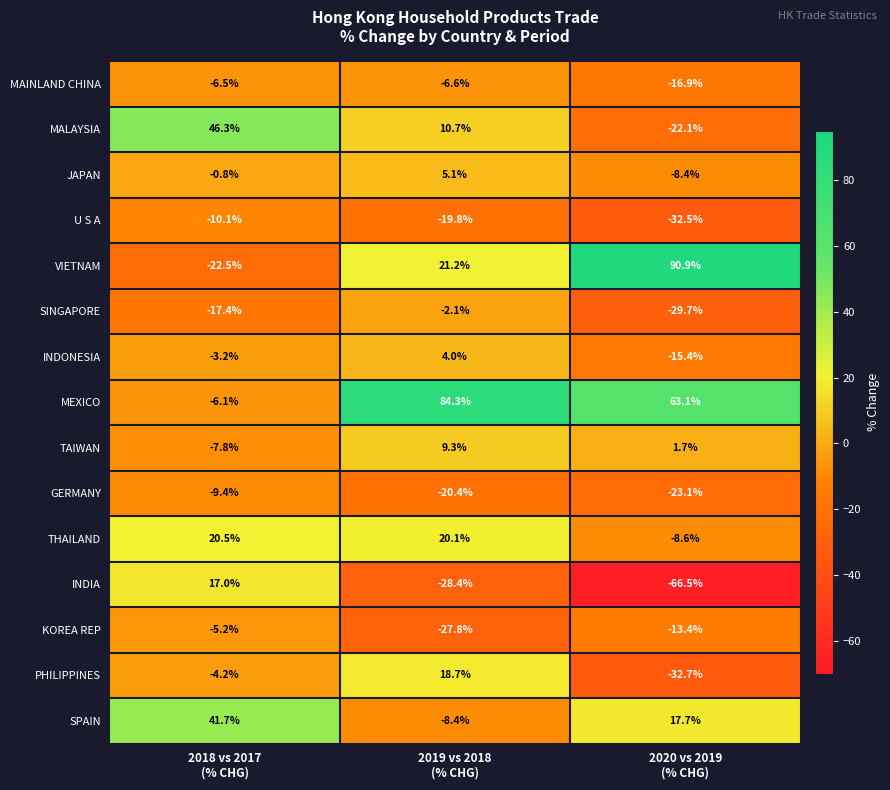

List the series in order of their peak value, lowest first.

U S A, GERMANY, MAINLAND CHINA, KOREA REP, SINGAPORE, INDONESIA, JAPAN, TAIWAN, INDIA, PHILIPPINES, THAILAND, SPAIN, MALAYSIA, MEXICO, VIETNAM